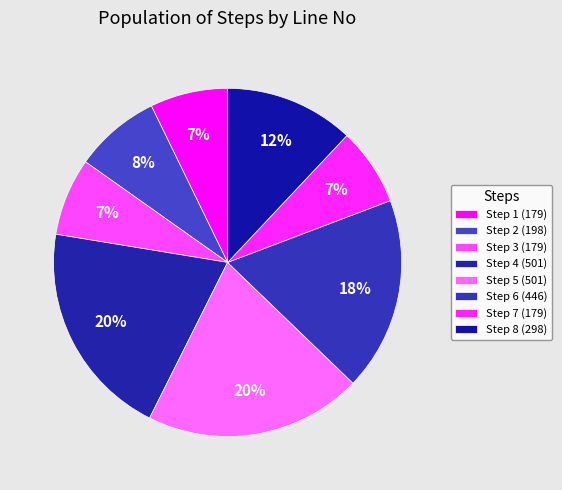

How many slices are in this pie chart?

8